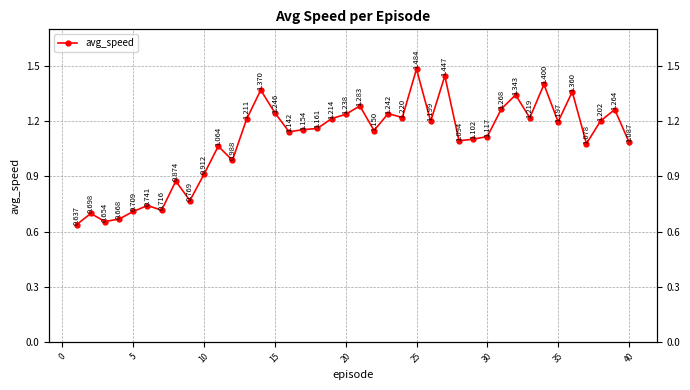

What is the value of the 8th point from the left?

0.9